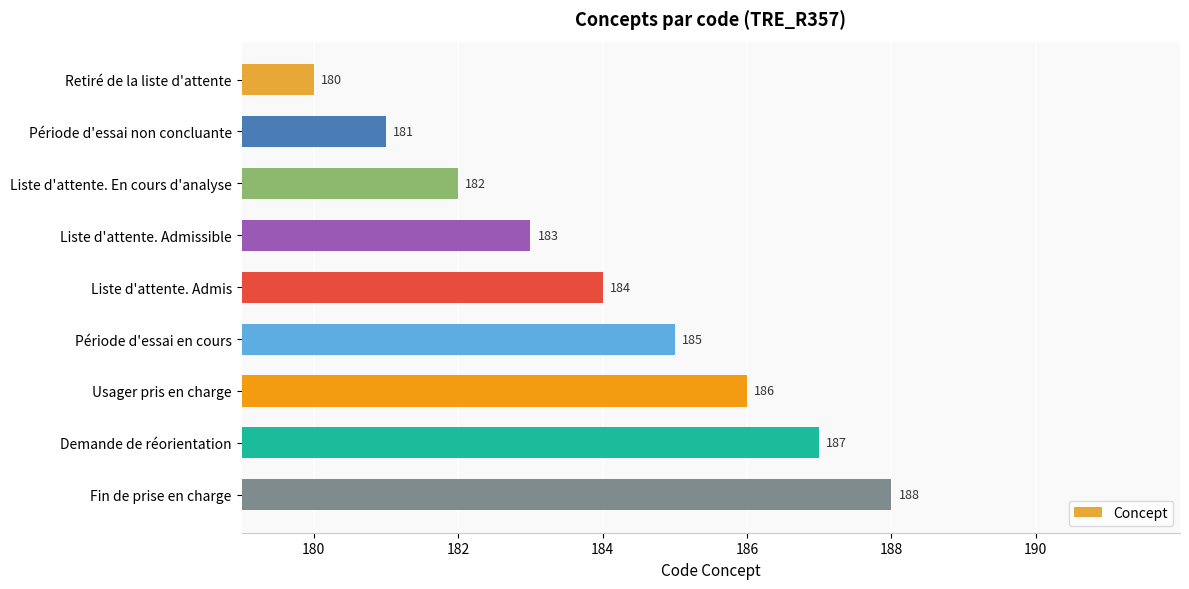

Count the values in the range 182 to 186.

5